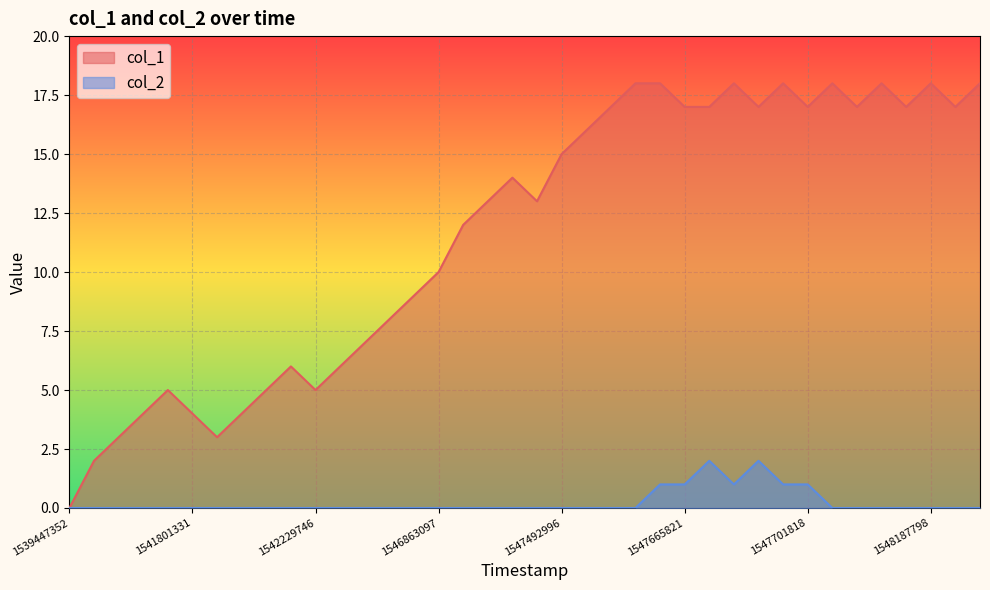

True or false: col_2 and col_1 intersect in this chart.

False